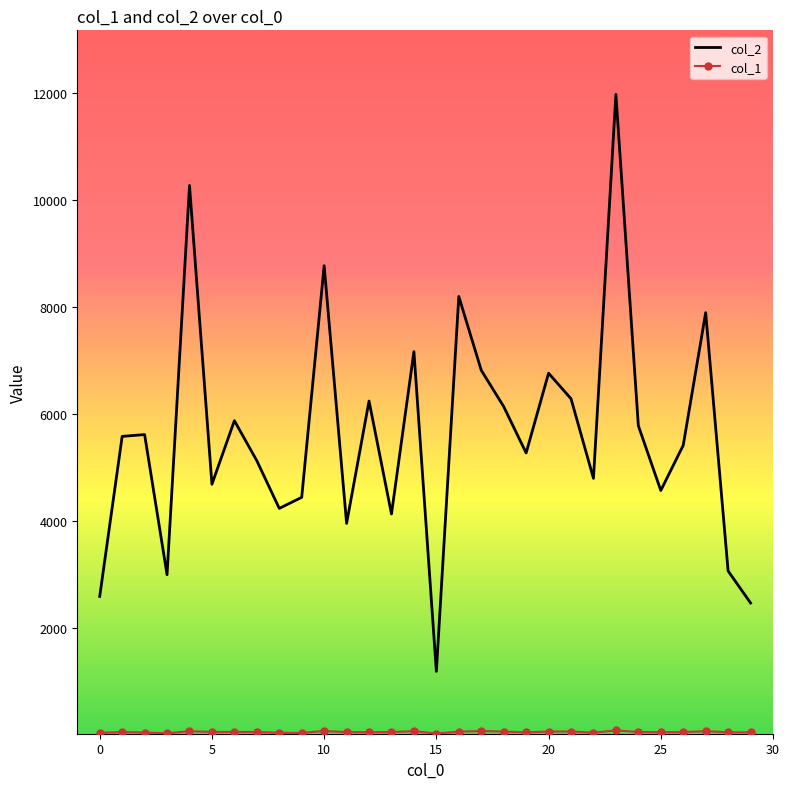

Which series has the largest range (max minus min)?

col_2